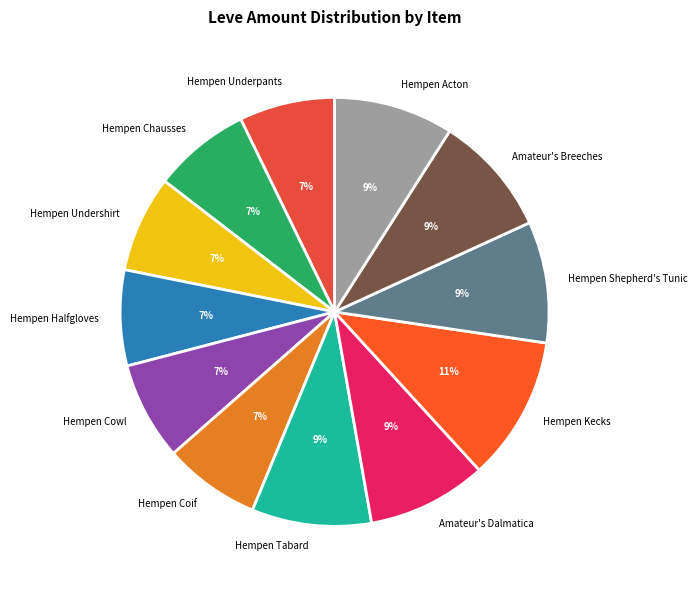

Does any single category account for the majority?

No